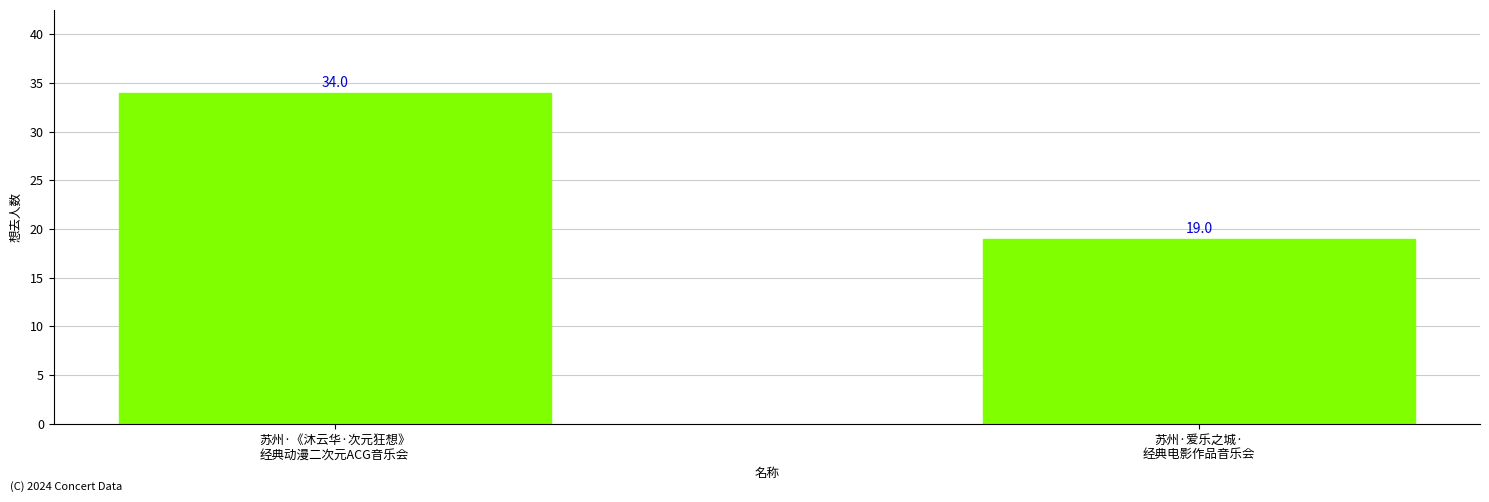

What is the difference between the values at 苏州·爱乐之城·
经典电影作品音乐会 and 苏州·《沐云华·次元狂想》
经典动漫二次元ACG音乐会?

15